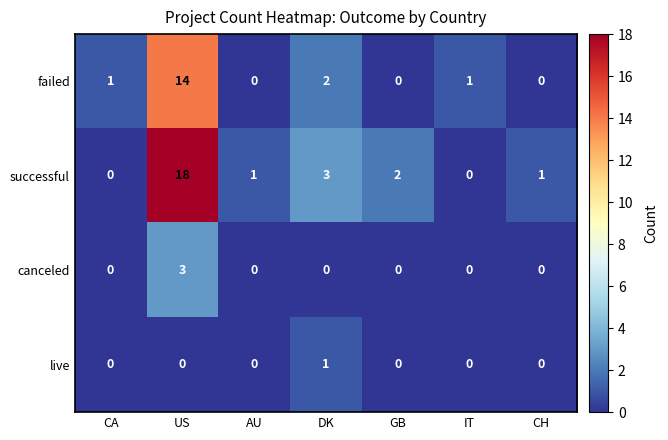

What is the greatest value displayed?

18